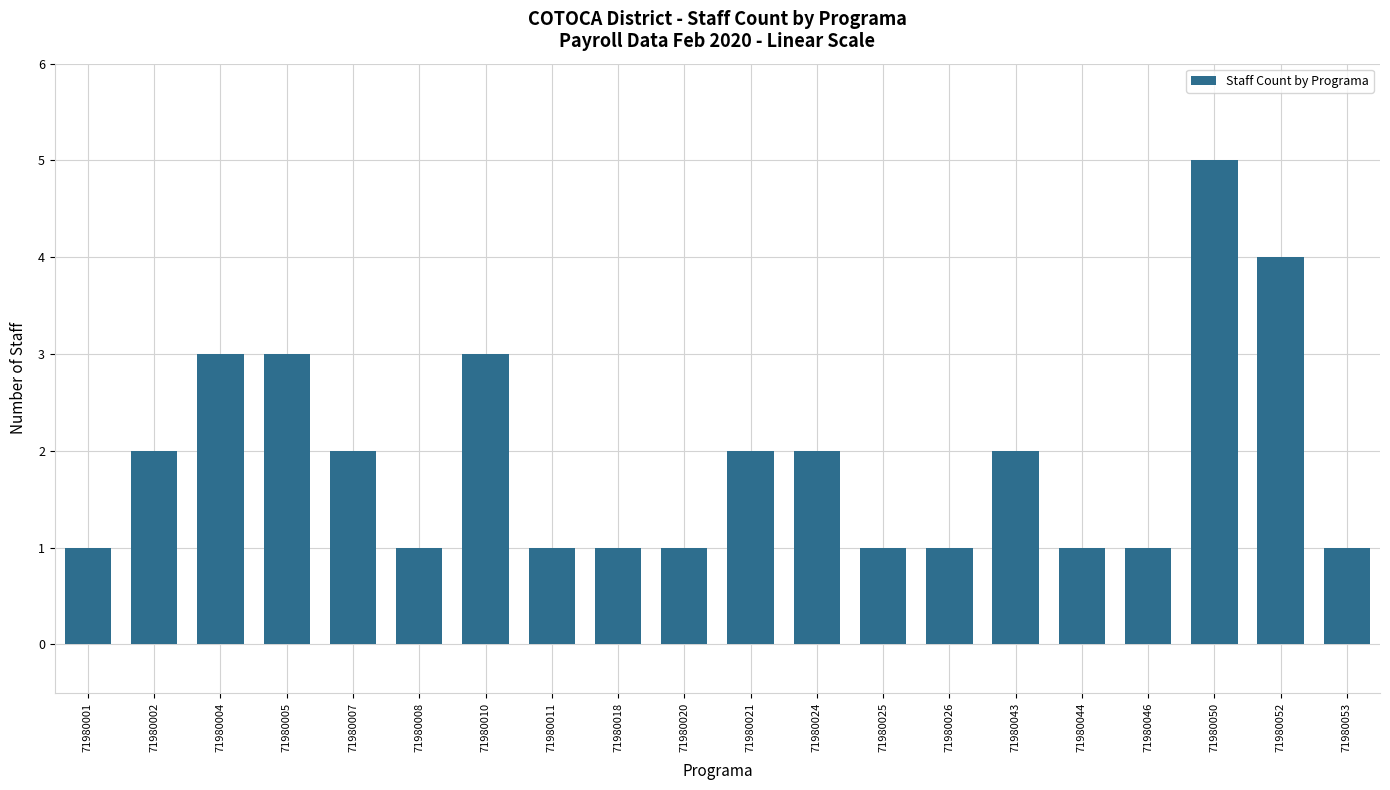

What is the sum of the values at 71980046 and 71980024?

3